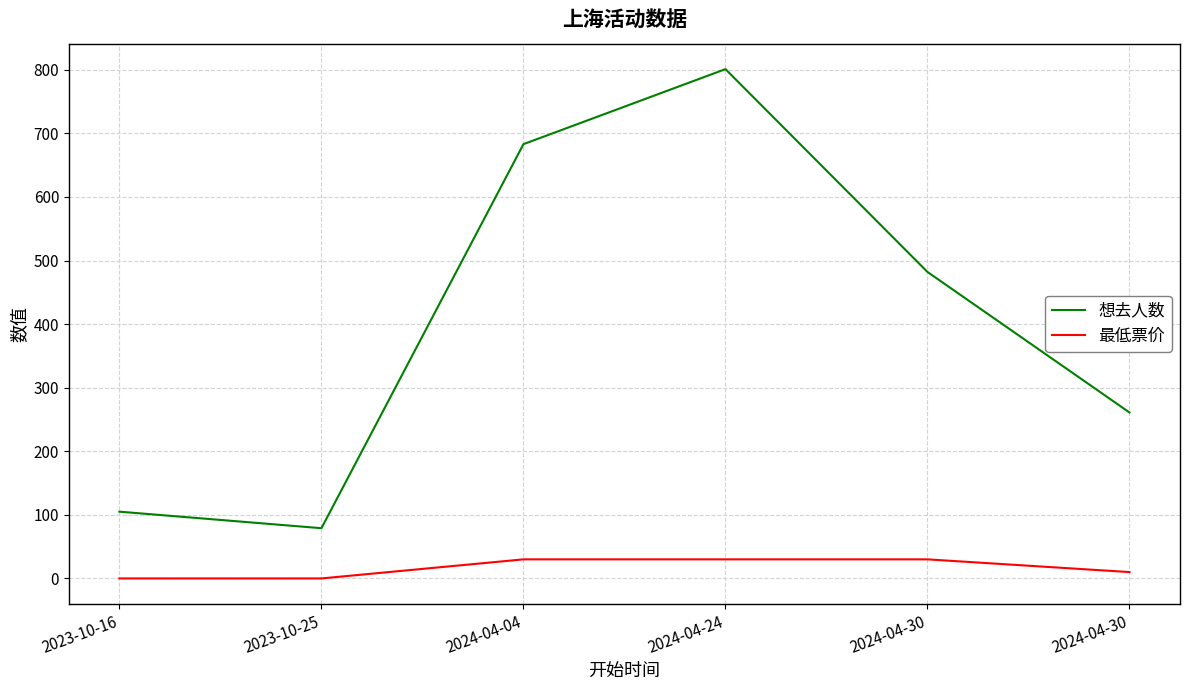

What is the sum of the 最低票价 values at 2024-04-24 and 2023-10-16?

30